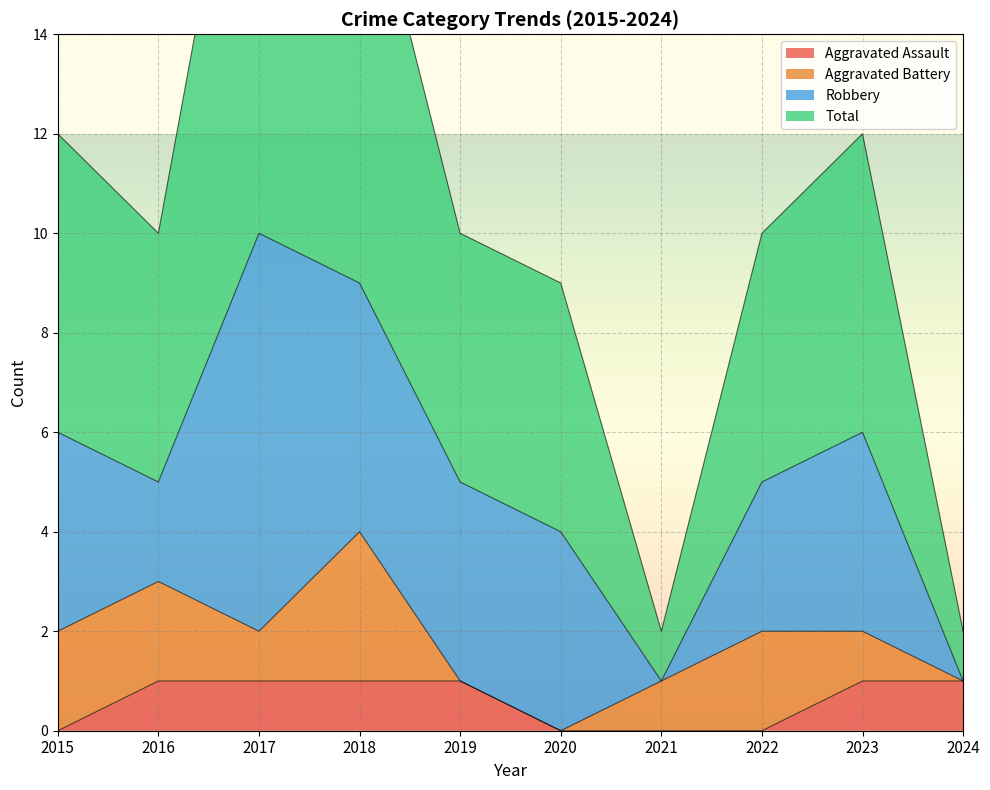

Does the chart display data point markers on the line(s)?

No